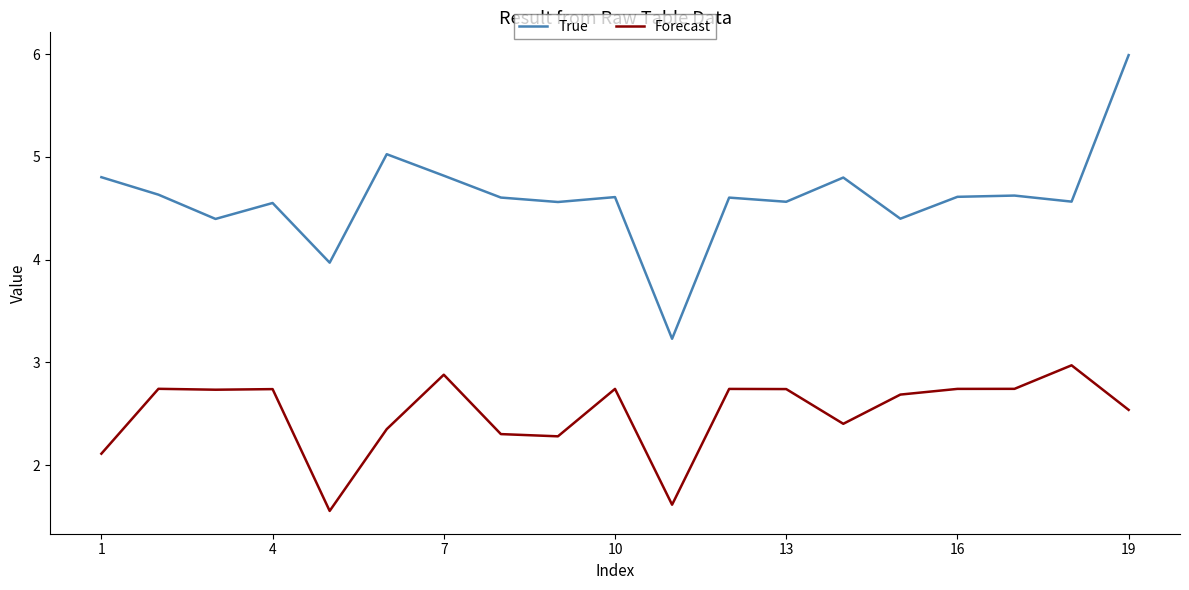

What is the minimum value for True?

3.2